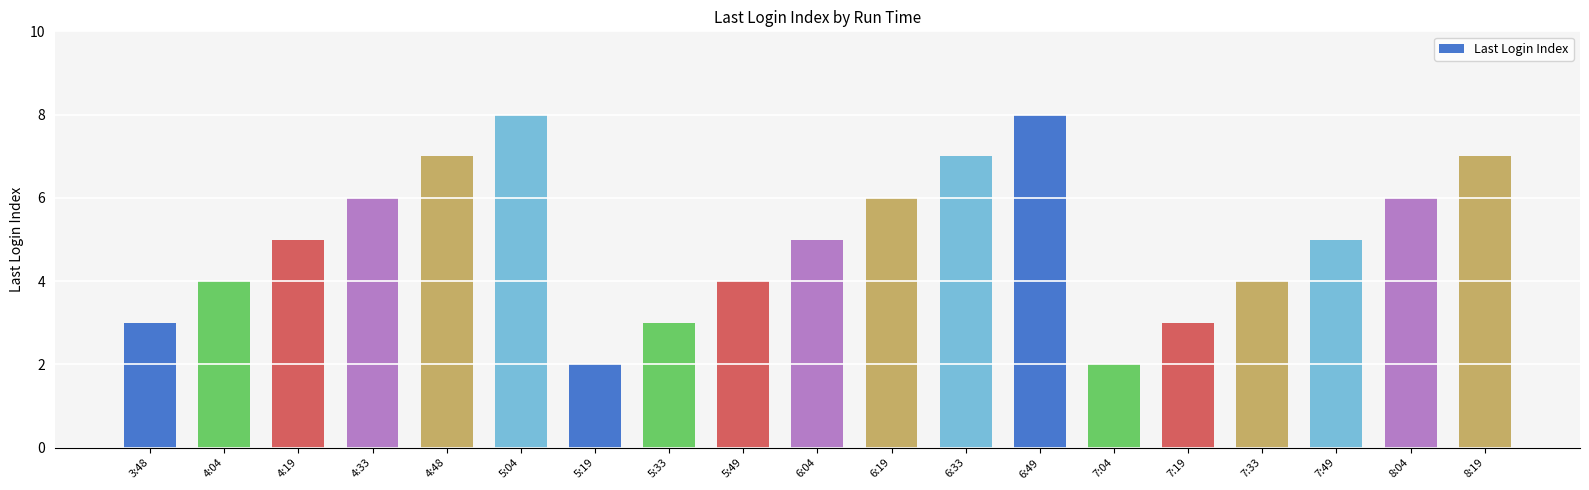

Approximately how many times larger is the value at 6:04 compared to 6:49?

0.6